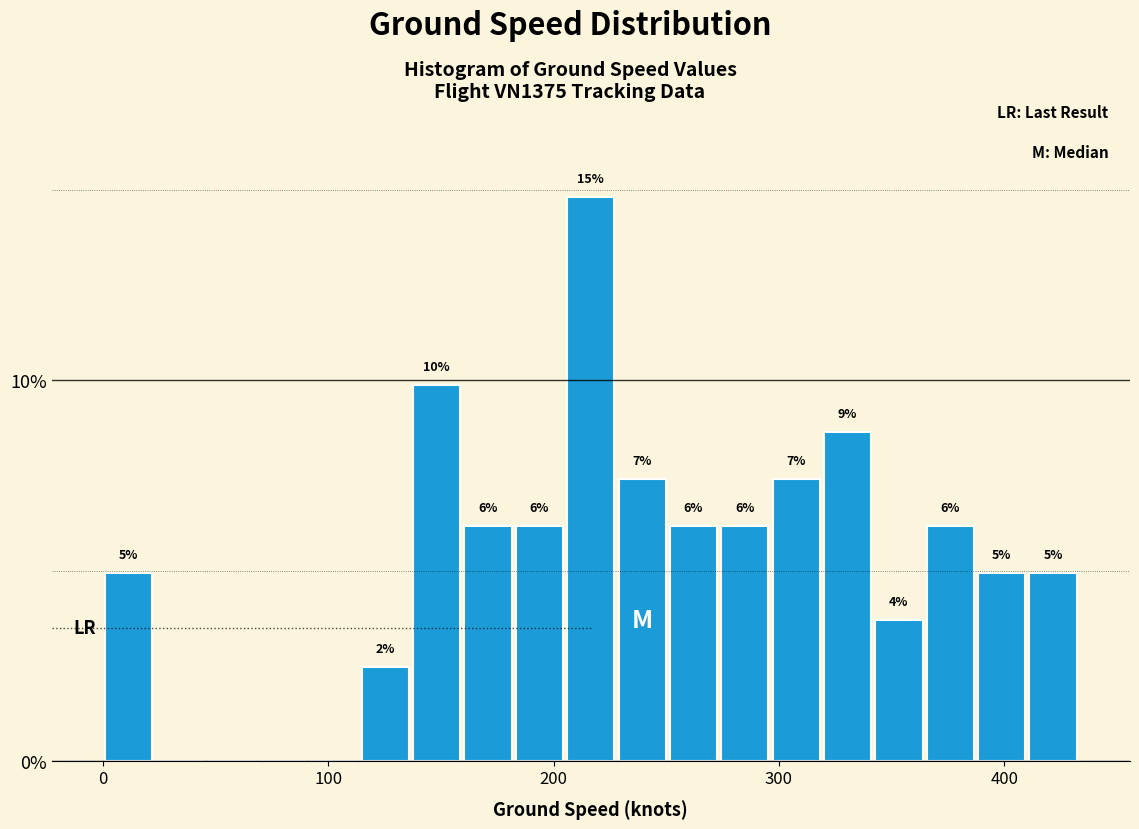

Around what value on the x-axis is the tallest bar? Give the approximate position of its centre, as read against the axis.

220